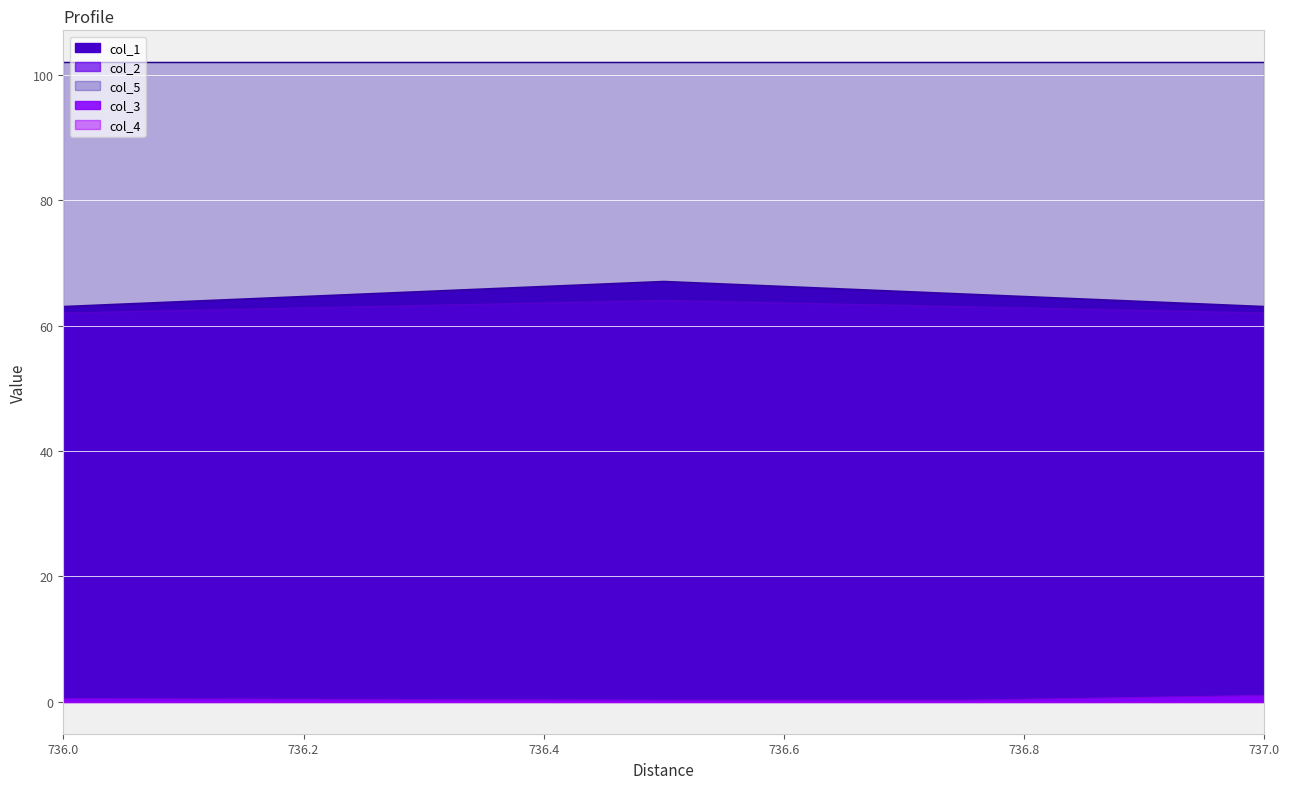

True or false: col_1 has more than 2 points higher than both neighbors.

False